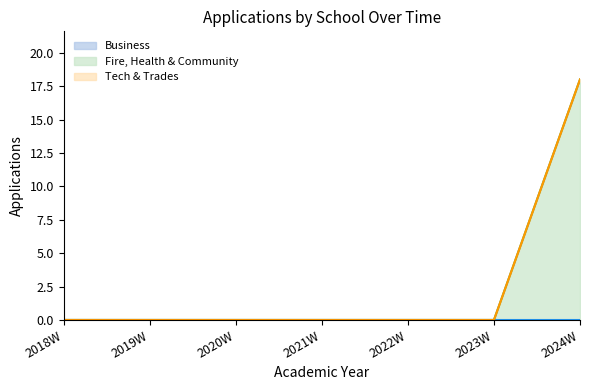

True or false: Business has more than 0 points higher than both neighbors.

False